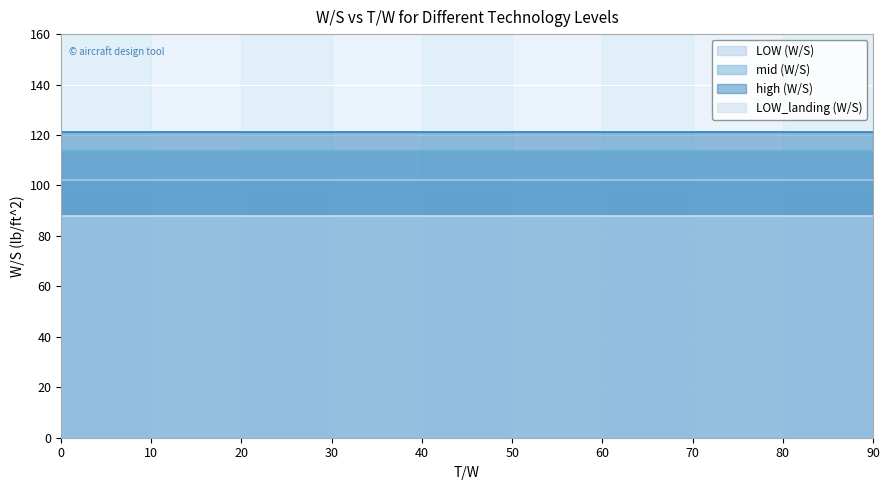

What is the sum of all mid (W/S) values?

1135.0